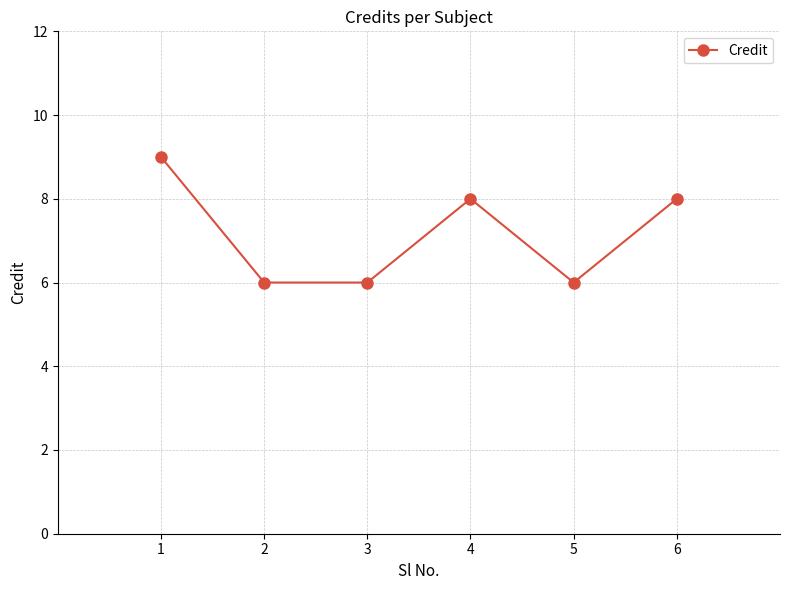

At which category does the data reach its first local peak?

4